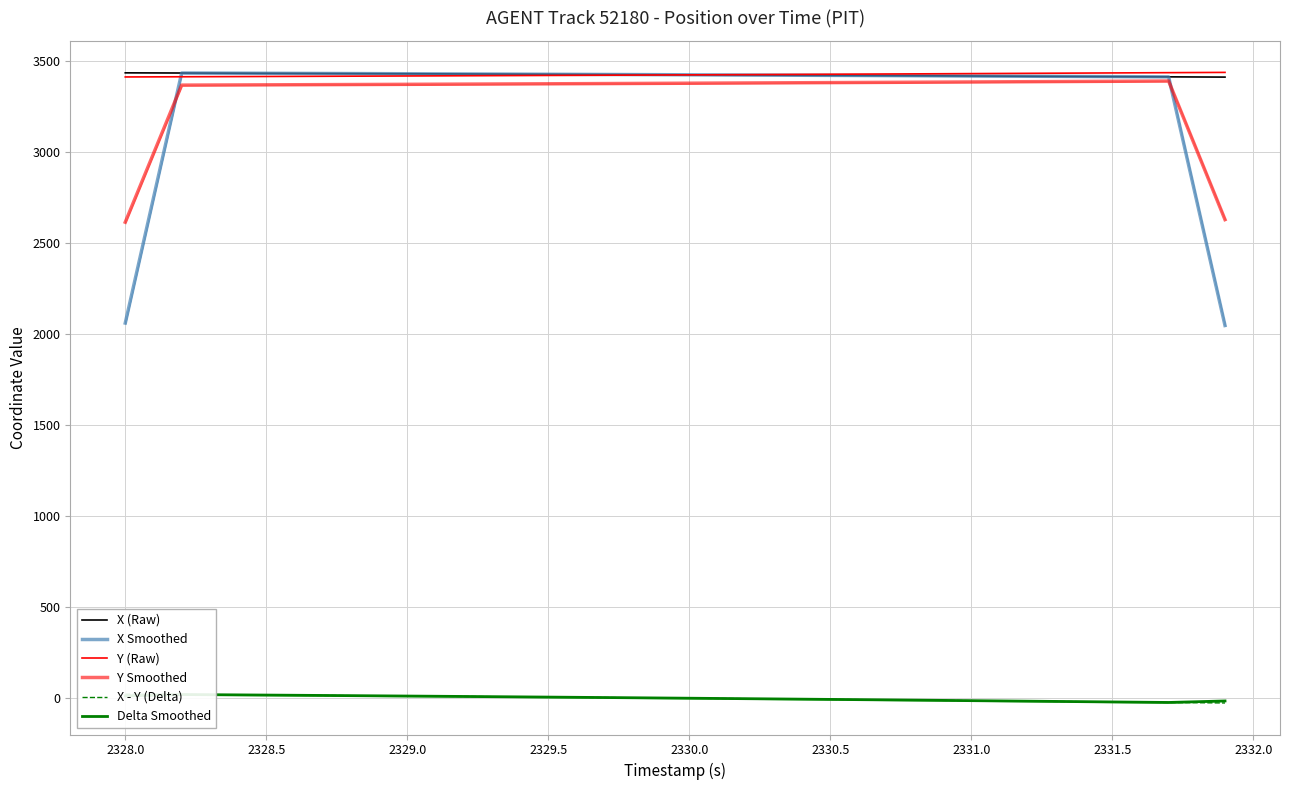

Reading left to right, list all the values displayed in this chart.

X (Raw): 3433.3	3432.8	3432.4	3431.9	3431.4	3430.9	3430.4	3429.9	3429.4	3428.9	3428.3	3427.8	3427.2	3426.7	3426.1	3425.6	3425.0	3424.4	3423.8	3423.2	3422.6	3421.9	3421.3	3420.7	3420.0	3419.4	3418.8	3418.1	3417.4	3416.8	3416.1	3415.4	3414.7	3414.1	3413.4	3412.7	3412.0	3411.3	3410.6	3409.9
X Smoothed: 2059.7	2746.1	3432.4	3431.9	3431.4	3430.9	3430.4	3429.9	3429.4	3428.9	3428.3	3427.8	3427.2	3426.7	3426.1	3425.5	3425.0	3424.4	3423.8	3423.2	3422.5	3421.9	3421.3	3420.7	3420.0	3419.4	3418.7	3418.1	3417.4	3416.8	3416.1	3415.4	3414.7	3414.0	3413.4	3412.7	3412.0	3411.3	2728.8	2046.4
Y (Raw): 3410.8	3411.3	3411.8	3412.3	3412.8	3413.4	3413.9	3414.4	3415.0	3415.5	3416.1	3416.7	3417.3	3417.9	3418.5	3419.1	3419.7	3420.3	3420.9	3421.6	3422.2	3422.9	3423.6	3424.2	3424.9	3425.6	3426.3	3427.0	3427.7	3428.4	3429.1	3429.9	3430.6	3431.3	3432.1	3432.8	3433.5	3434.3	3435.0	3435.8
Y Smoothed: 2613.4	2989.6	3365.9	3366.4	3366.9	3367.5	3368.0	3368.6	3369.1	3369.7	3370.2	3370.8	3371.4	3372.0	3372.6	3373.2	3373.8	3374.4	3375.1	3375.7	3376.4	3377.0	3377.7	3378.4	3379.0	3379.7	3380.4	3381.1	3381.8	3382.5	3383.3	3384.0	3384.7	3385.5	3386.2	3386.9	3387.7	3388.4	3008.1	2627.6
X - Y (Delta): 22.5	21.6	20.6	19.6	18.6	17.6	16.5	15.5	14.4	13.3	12.2	11.1	10.0	8.8	7.7	6.5	5.3	4.1	2.8	1.6	0.3	-1.0	-2.2	-3.6	-4.9	-6.2	-7.5	-8.9	-10.3	-11.6	-13.1	-14.5	-15.9	-17.3	-18.7	-20.1	-21.5	-23.0	-24.4	-25.8
Delta Smoothed: 12.9	16.9	20.6	19.6	18.6	17.6	16.5	15.5	14.4	13.3	12.2	11.1	10.0	8.8	7.6	6.5	5.3	4.0	2.8	1.6	0.3	-1.0	-2.3	-3.6	-4.9	-6.2	-7.6	-8.9	-10.3	-11.7	-13.1	-14.5	-15.9	-17.3	-18.7	-20.1	-21.6	-23.0	-18.9	-14.6